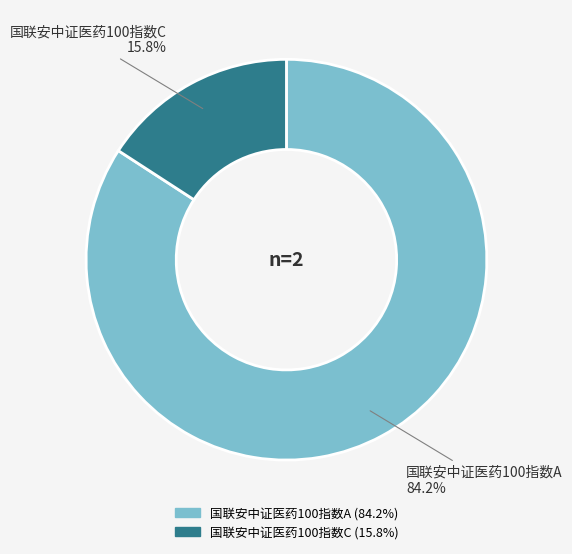

How many slices are in this pie chart?

2